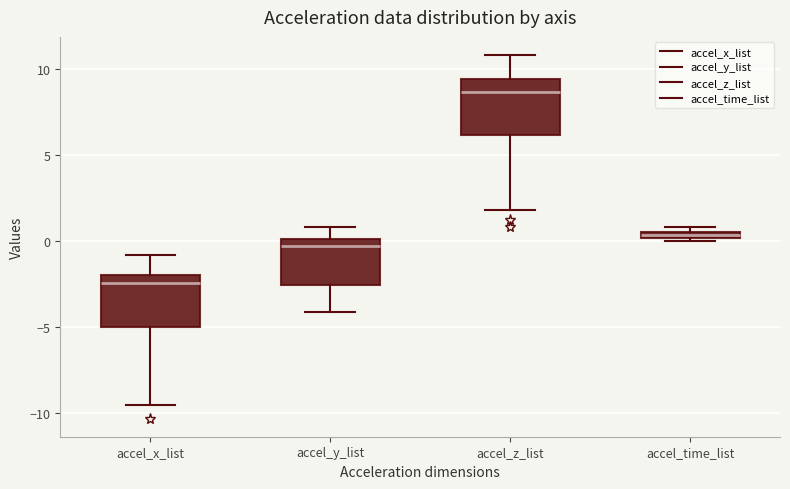

Which box's median line is the lowest?

accel_x_list